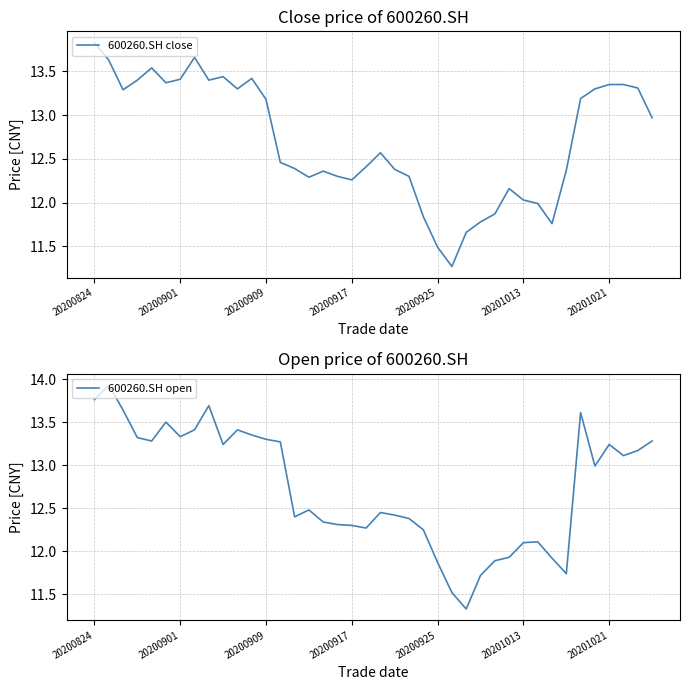

What is the difference between the highest and lowest values at 34?

0.4